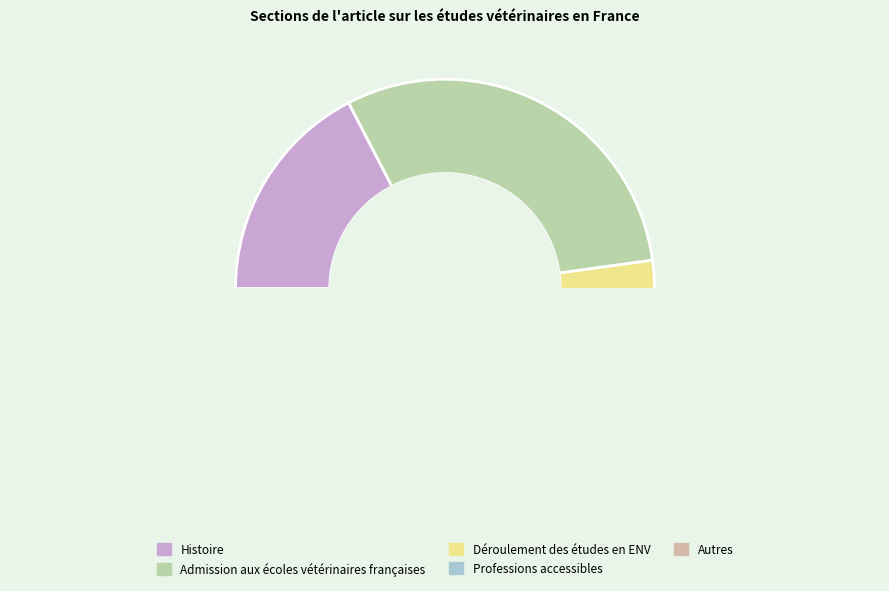

What percentage do Histoire and Déroulement des études en ENV together represent?

43.5%